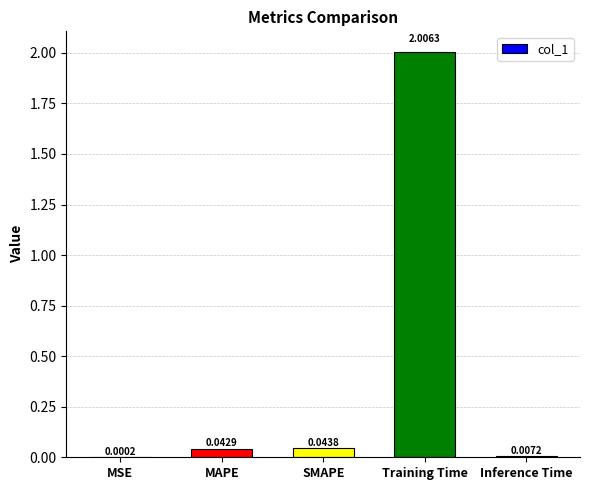

Between MAPE and Training Time, which is larger?

Training Time